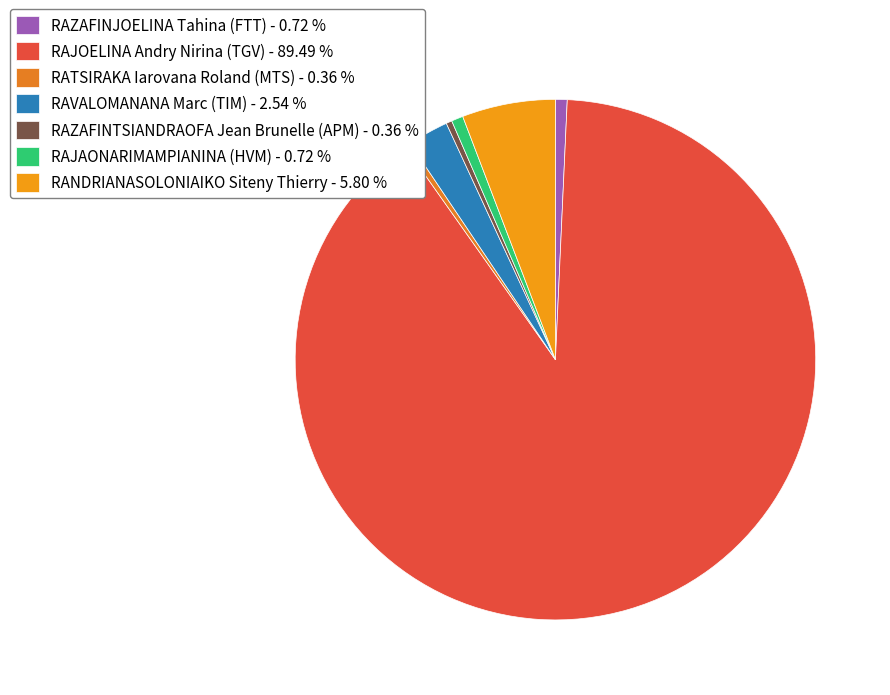

Do RAVALOMANANA Marc (TIM) and RANDRIANASOLONIAIKO Siteny Thierry together represent more than half of the pie?

No